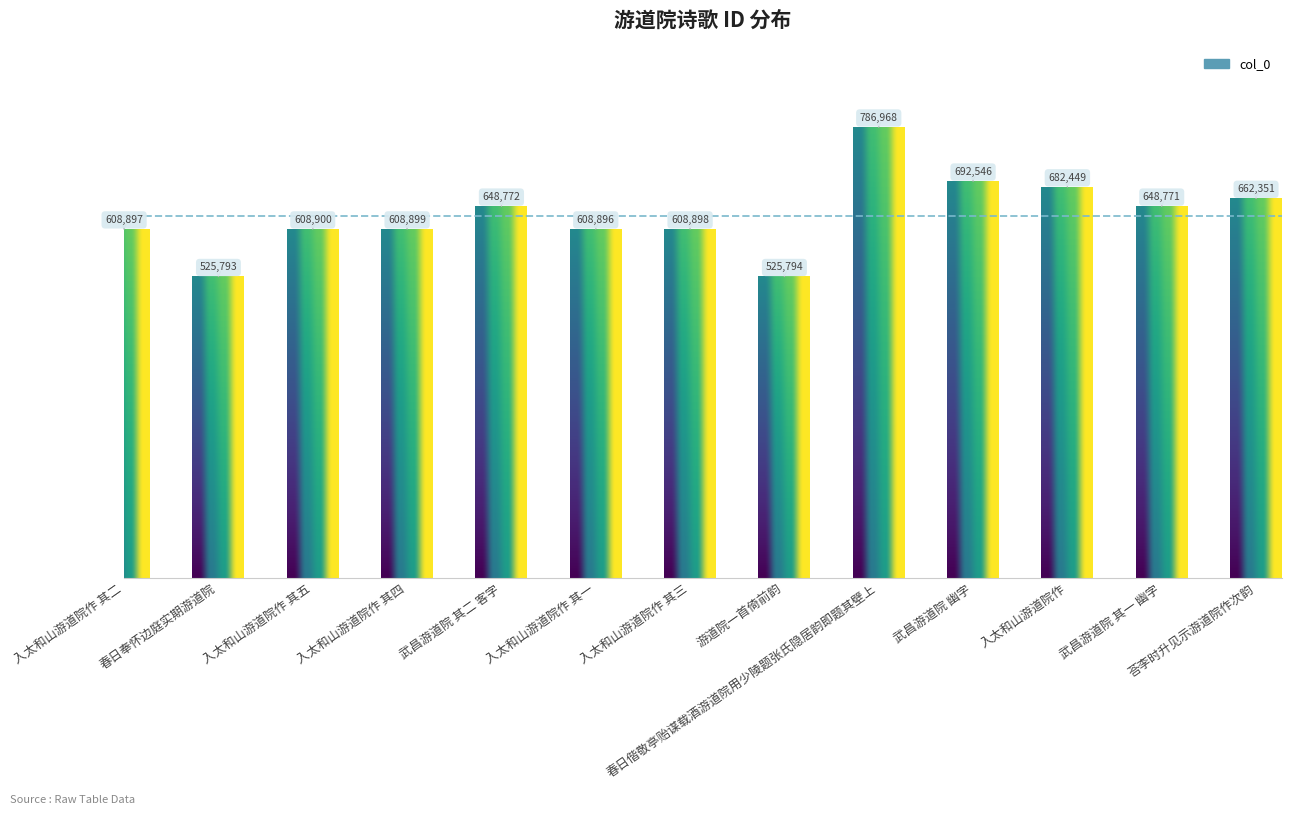

List the labels in order of value, largest first.

春日偕敬亭贻谋载酒游道院用少陵题张氏隐居韵即题其壁上, 武昌游道院 幽字, 入太和山游道院作, 荅李时升见示游道院作次韵, 武昌游道院 其二 客字, 武昌游道院 其一 幽字, 入太和山游道院作 其五, 入太和山游道院作 其四, 入太和山游道院作 其三, 入太和山游道院作 其二, 入太和山游道院作 其一, 游道院一首倚前韵, 春日奉怀边庭实期游道院